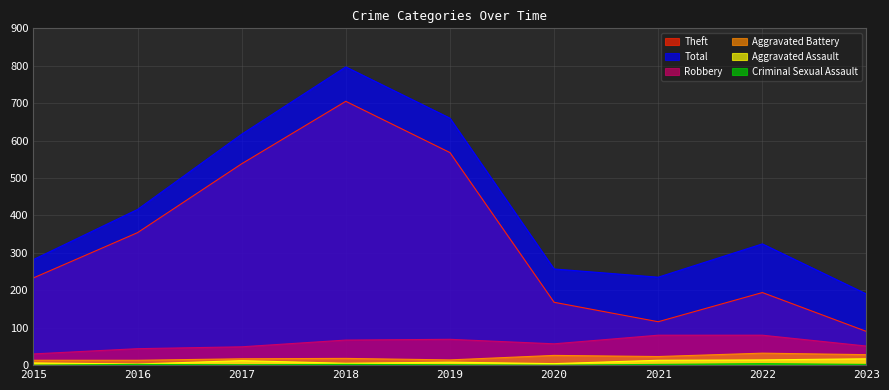

What is the difference between the maximum and minimum values in the Criminal Sexual Assault series?

4